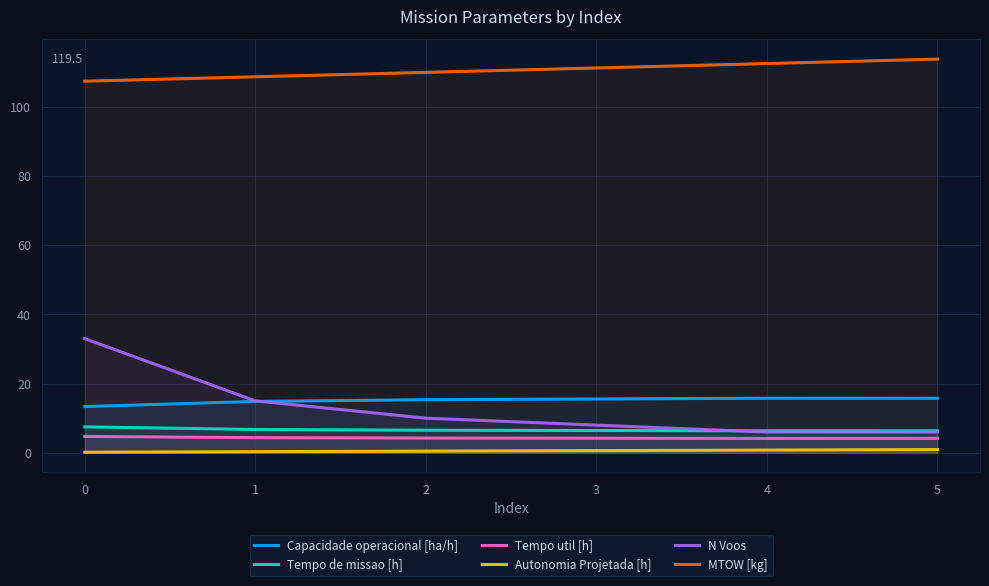

Which has a higher value, 0 or 5?

5